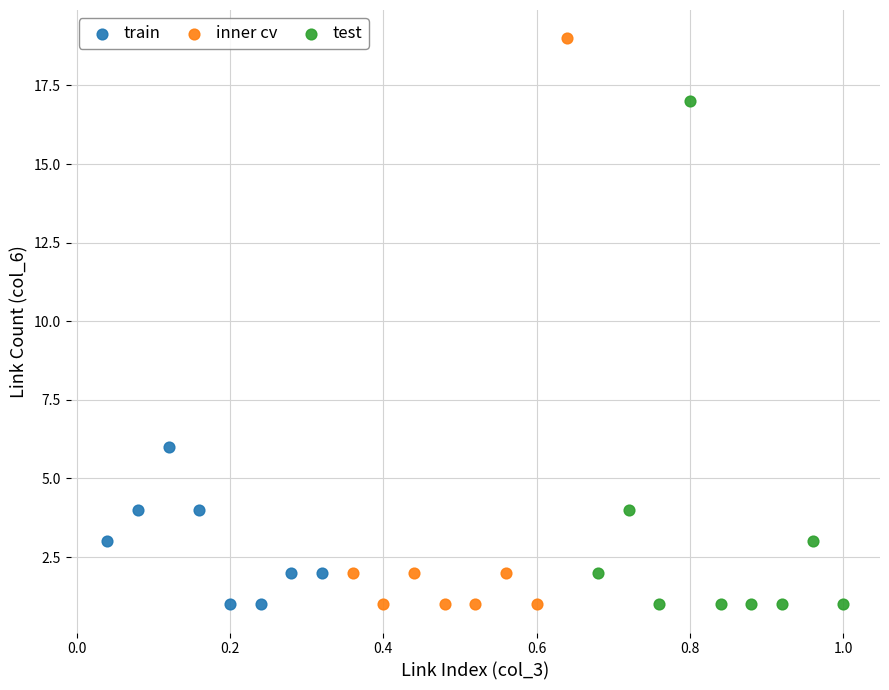

Which series contains the highest Y value?

inner cv